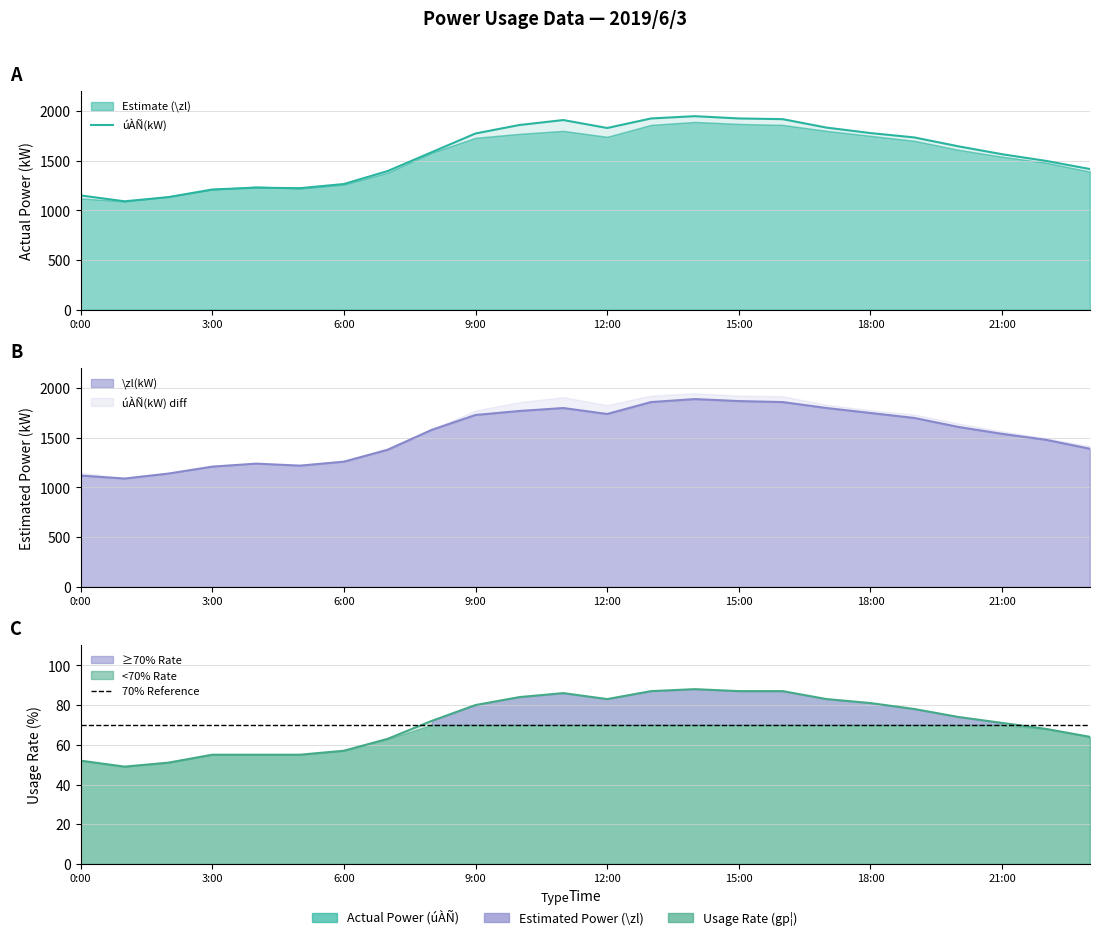

What is the value of the gp¦(%) point at the 11th from the left?

84